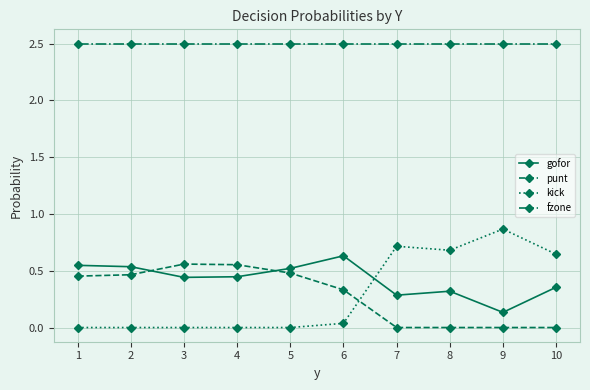

Is the value of fzone at 1 greater than the value of gofor at 8?

Yes